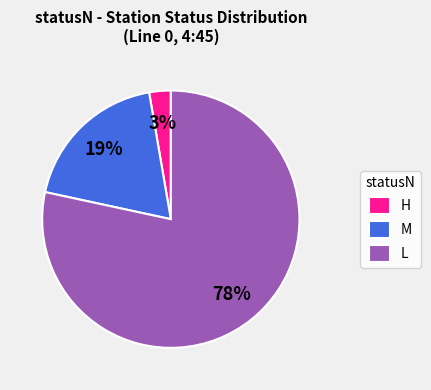

To the nearest percent, what portion does M represent?

19%